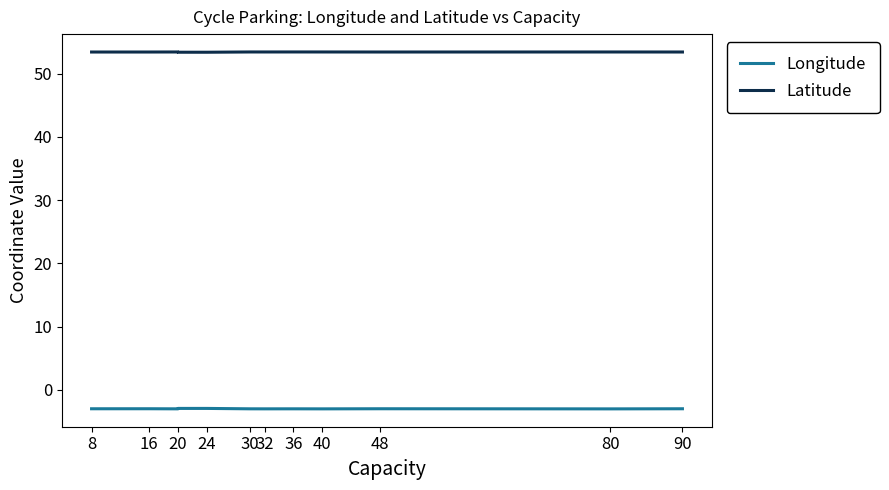

Which series has the largest total across all categories?

Latitude